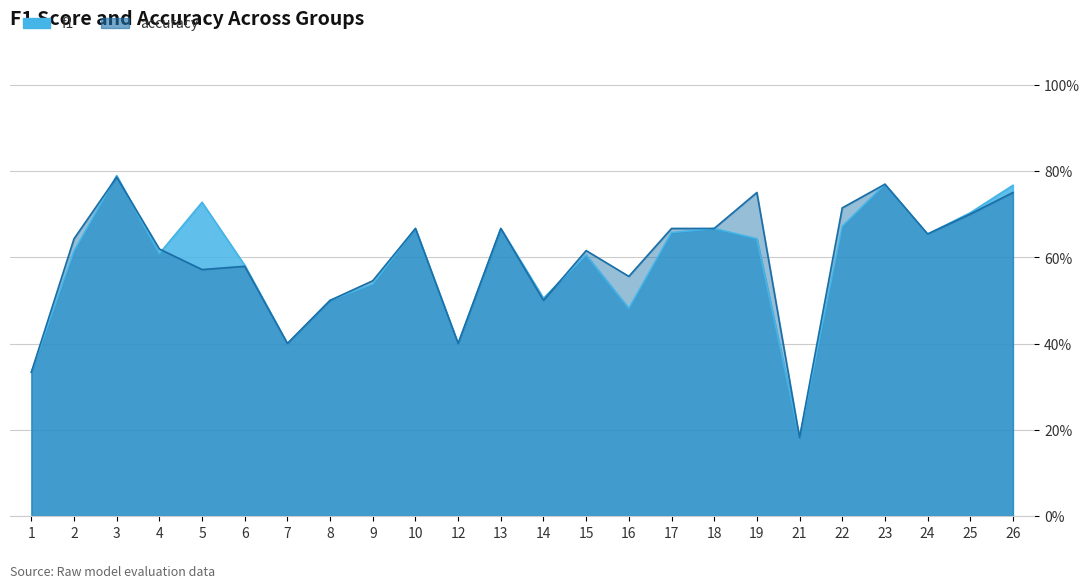

True or false: accuracy has more than 2 interior local peaks.

True